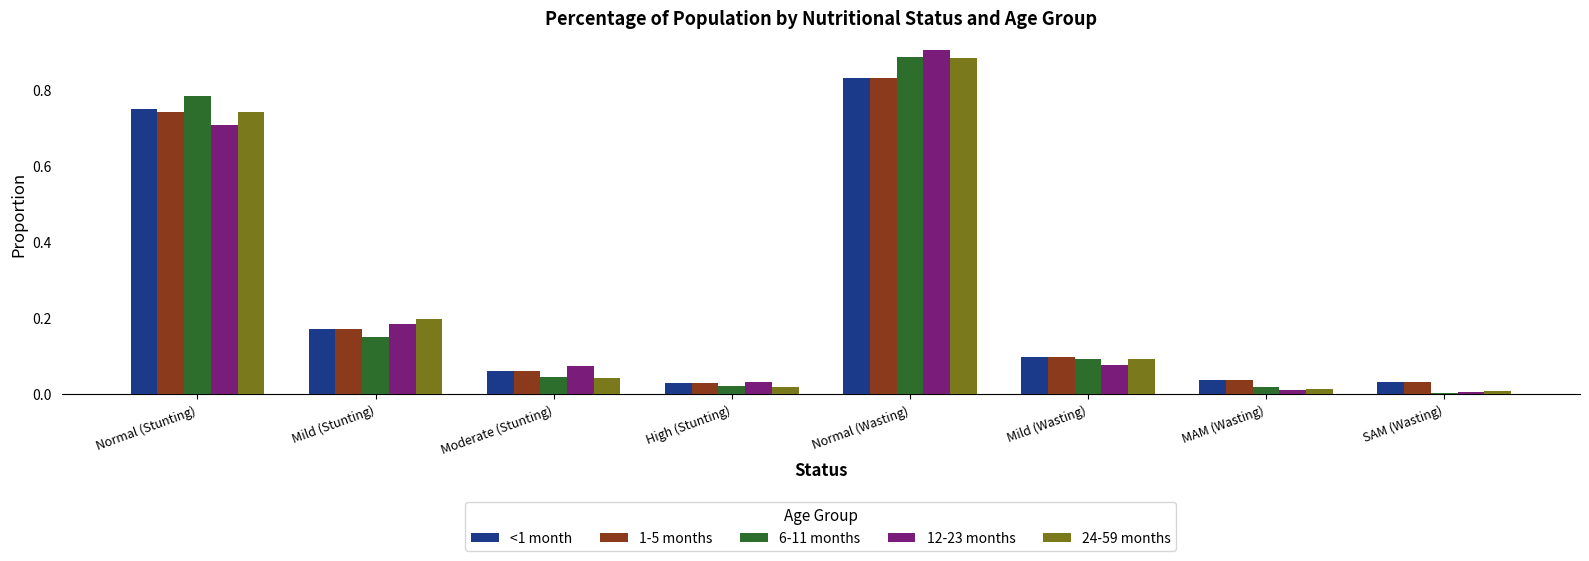

What is the sum of all 6-11 months values?

2.0